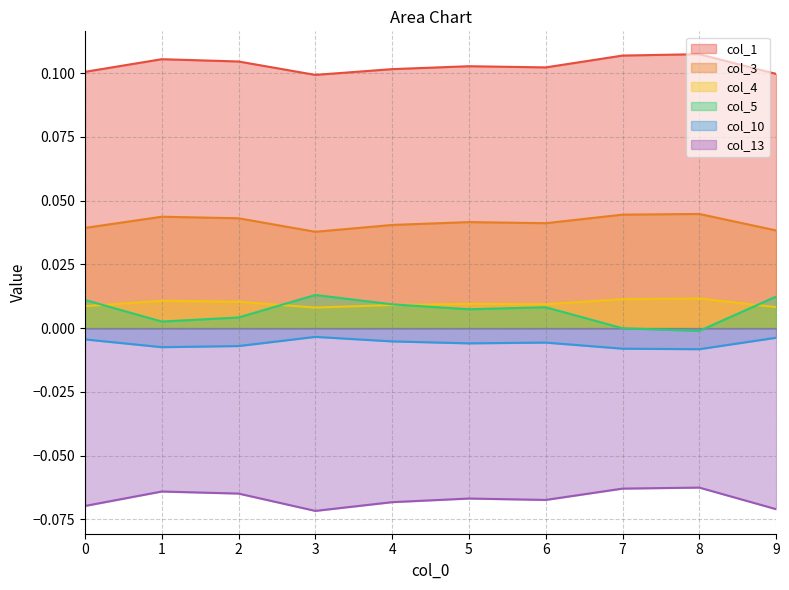

At which category is the sum across all series the highest?

8